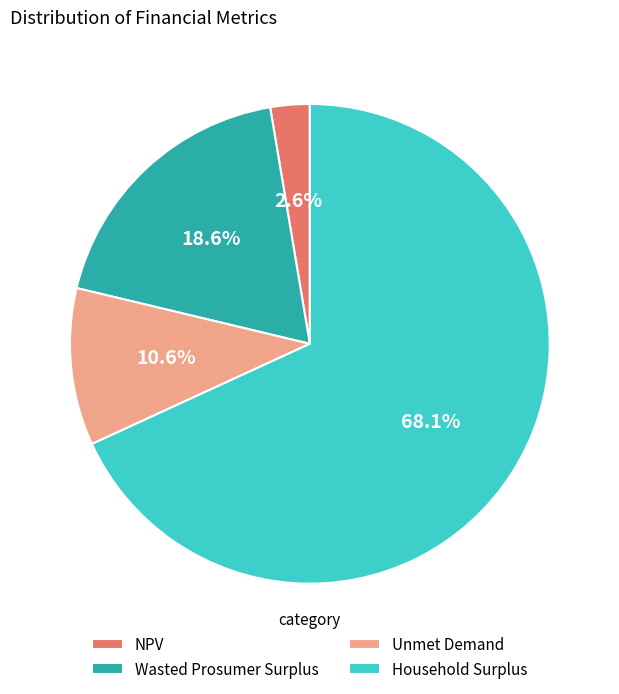

Between Unmet Demand and Wasted Prosumer Surplus, which is larger?

Wasted Prosumer Surplus